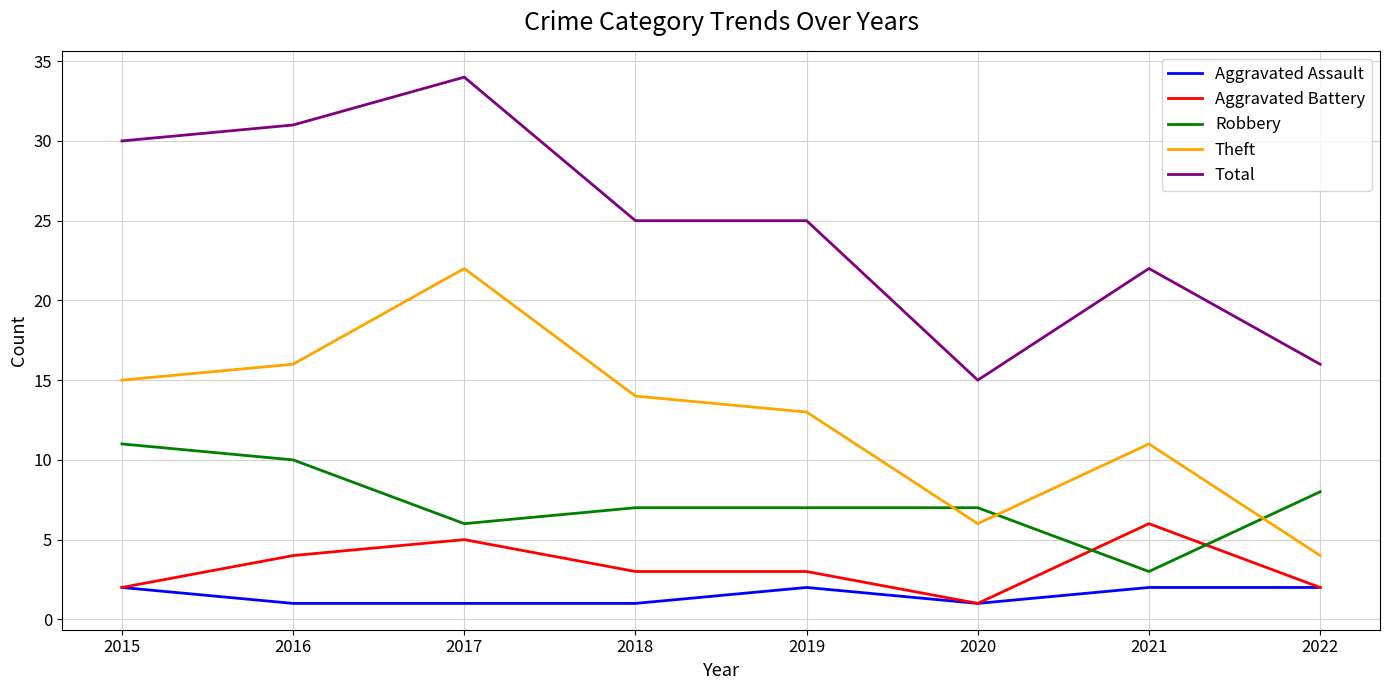

Which series has the largest total across all categories?

Total